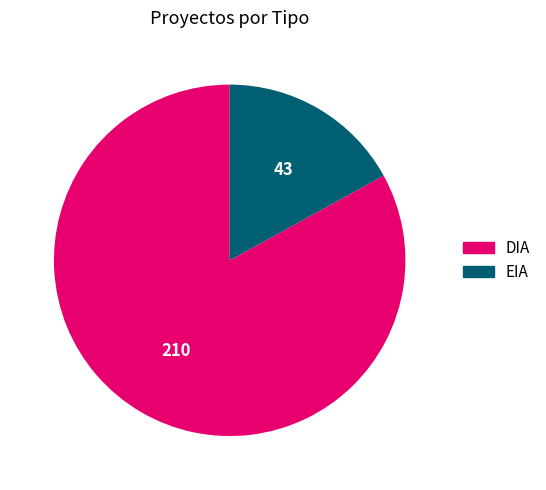

What is the ratio of the value at DIA to the value at EIA?

4.9